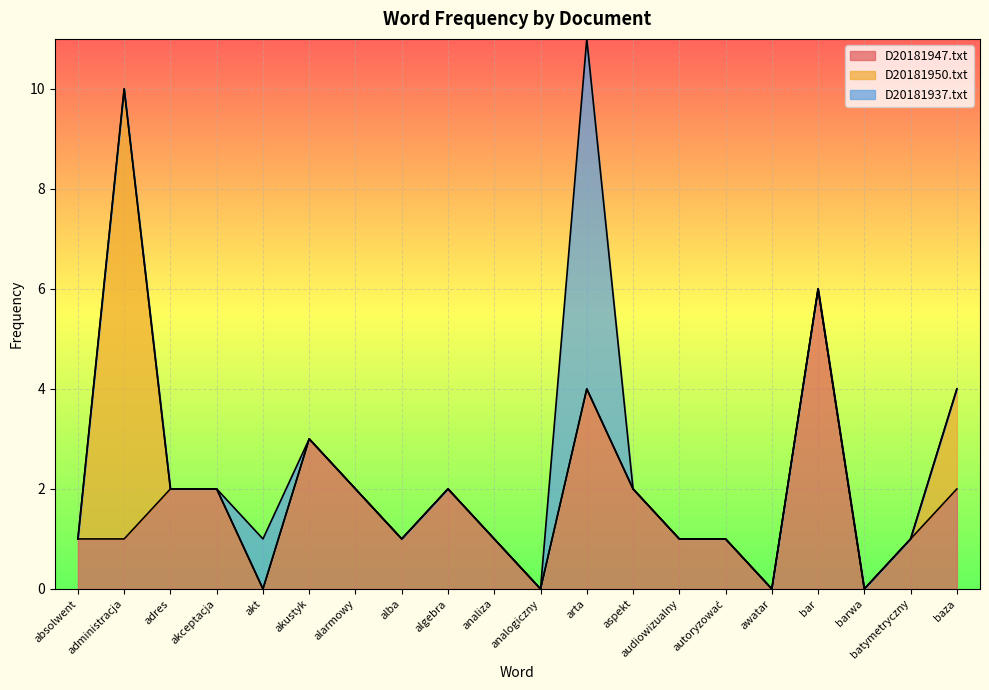

Reading left to right, extract all data points from this chart.

D20181947.txt: 1	1	2	2	0	3	2	1	2	1	0	4	2	1	1	0	6	0	1	2
D20181950.txt: 0	9	0	0	0	0	0	0	0	0	0	0	0	0	0	0	0	0	0	2
D20181937.txt: 0	0	0	0	1	0	0	0	0	0	0	7	0	0	0	0	0	0	0	0